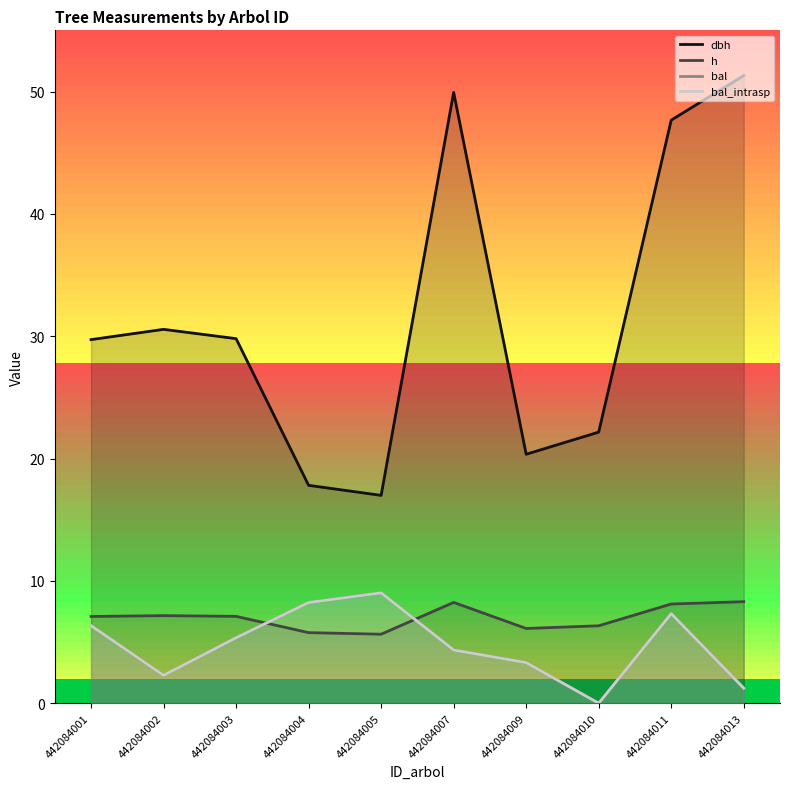

What is the value of the bal_intrasp point at the 1st from the left?

6.3